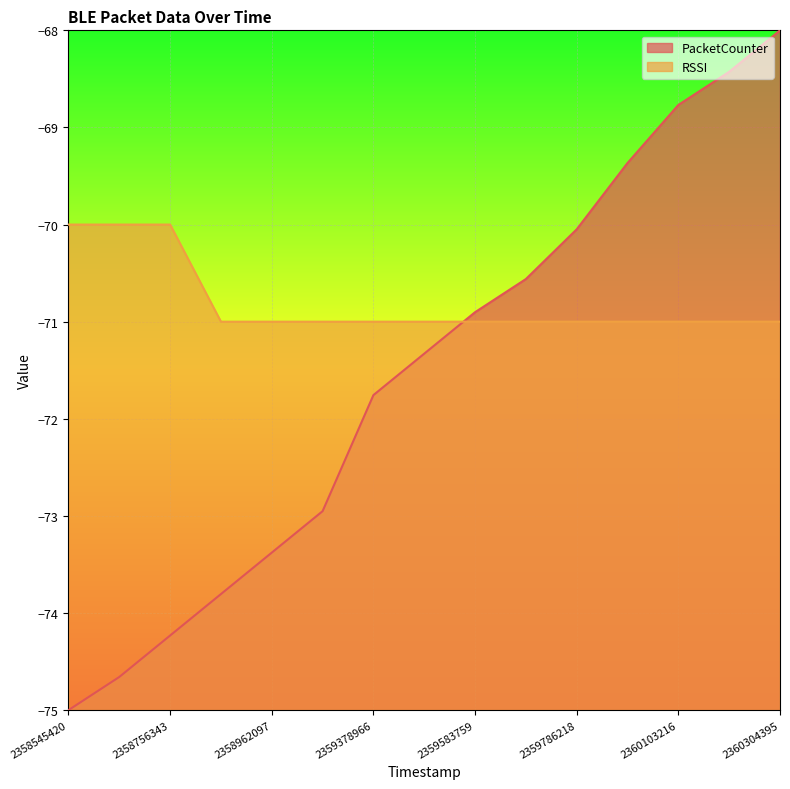

The RSSI series shows -44.3 at 2359683933. True or false?

False